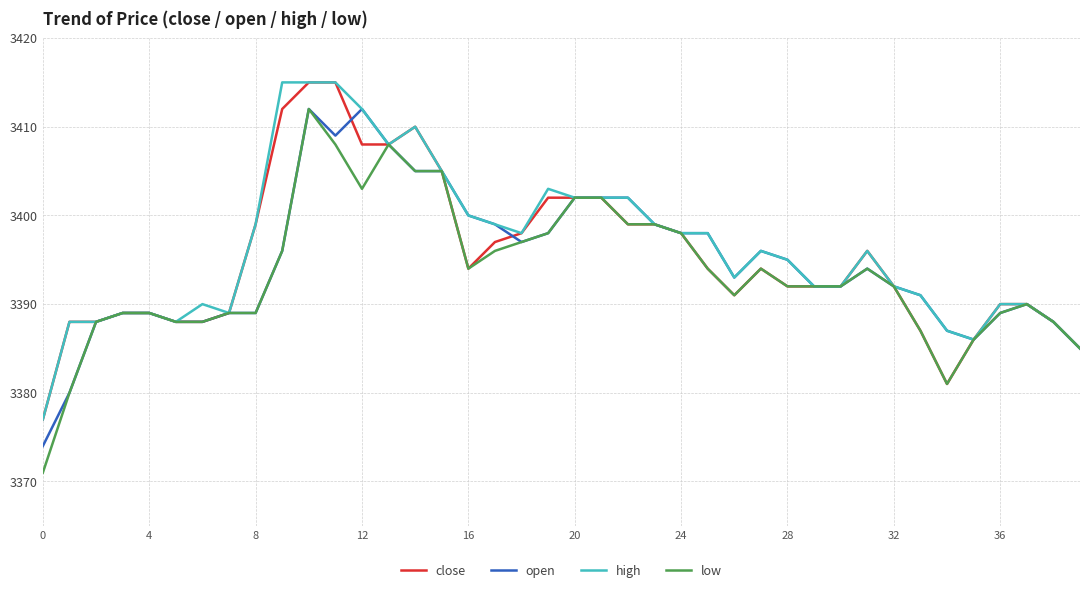

What is the sum of all close values?

135809